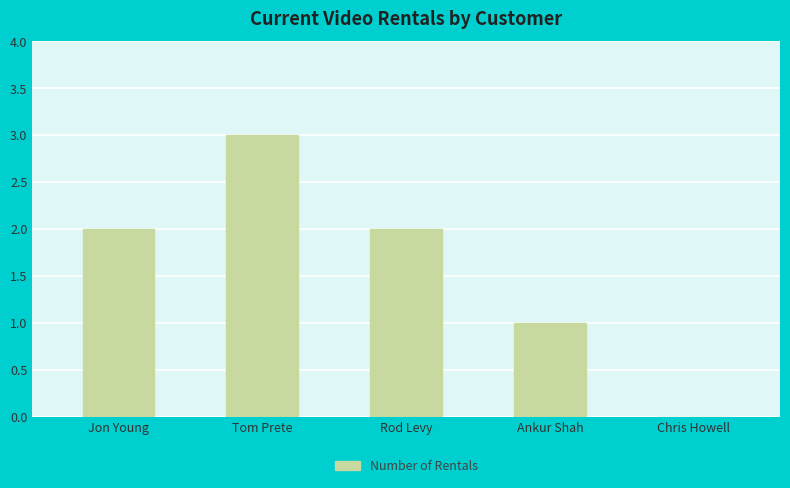

The chart shows a value of 0 at Chris Howell. True or false?

True